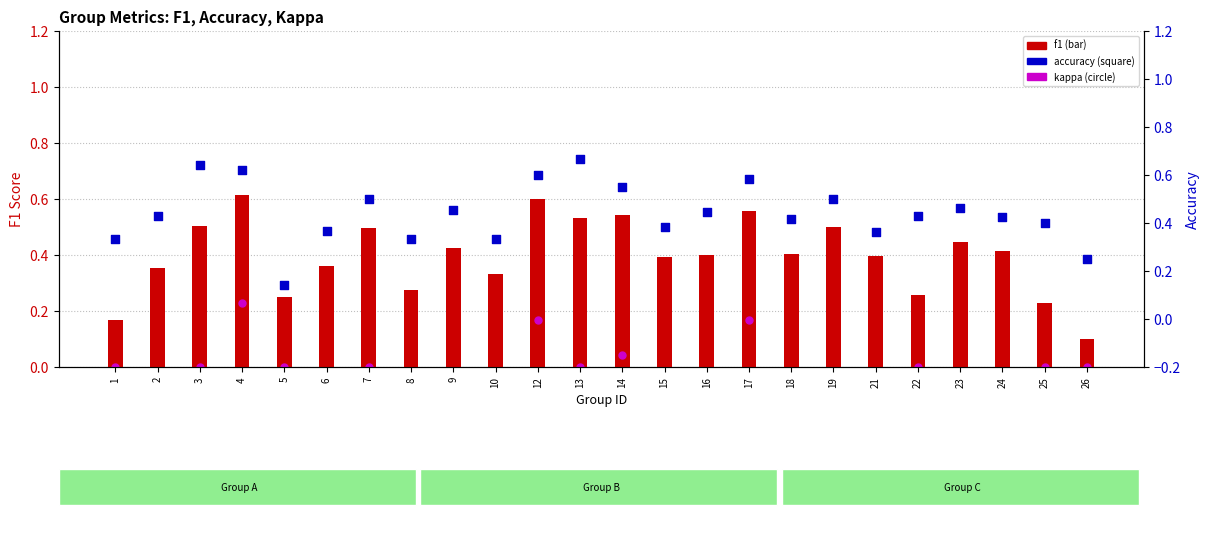

At which category is the sum across all series the highest?

4